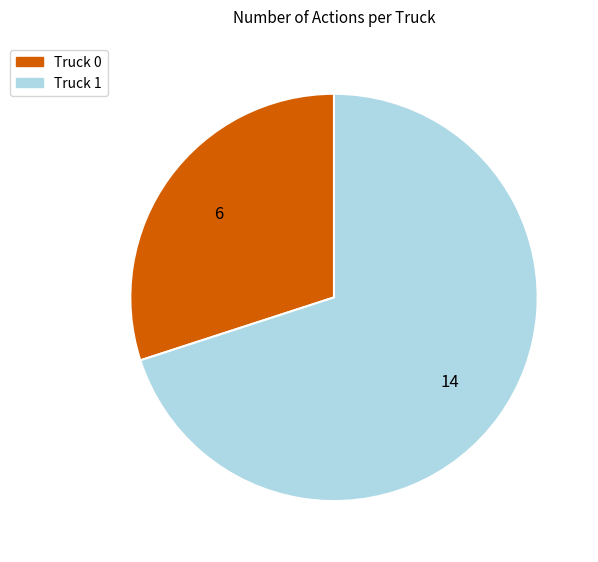

Which slice is the smallest?

Truck 0